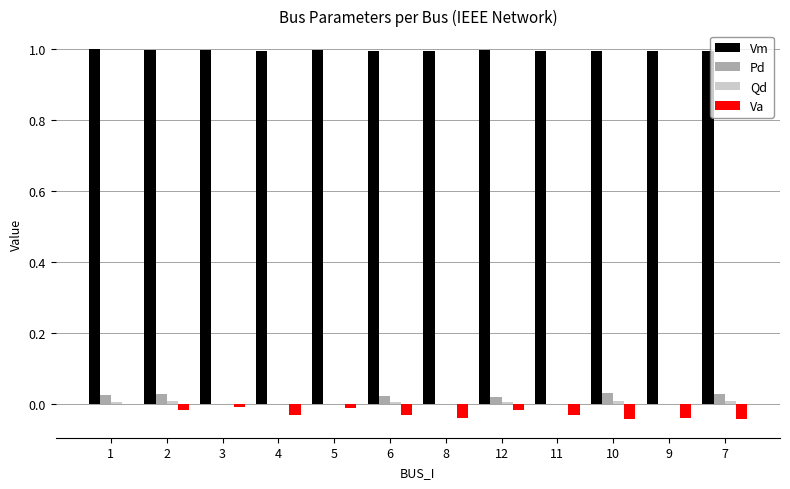

Which series has the largest total across all categories?

Vm